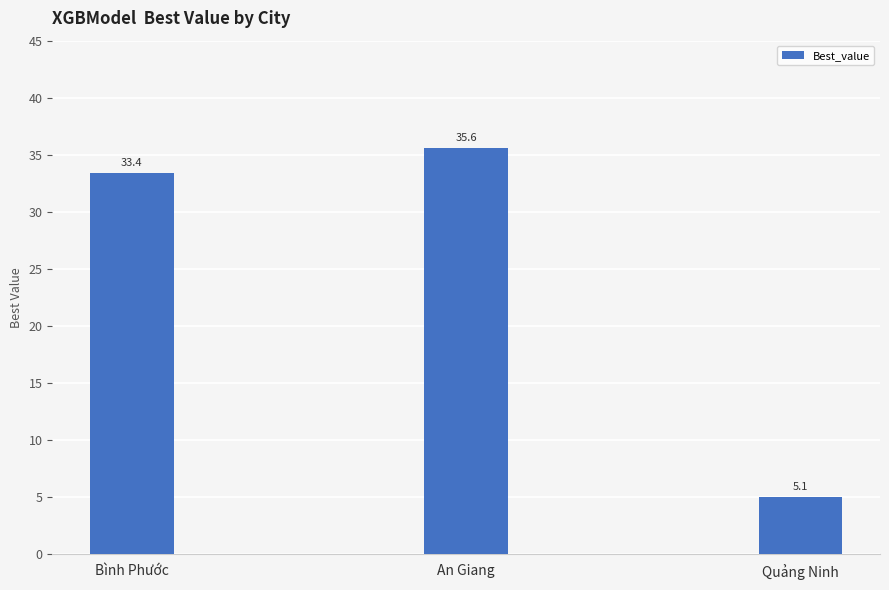

How many bars are there in total?

3